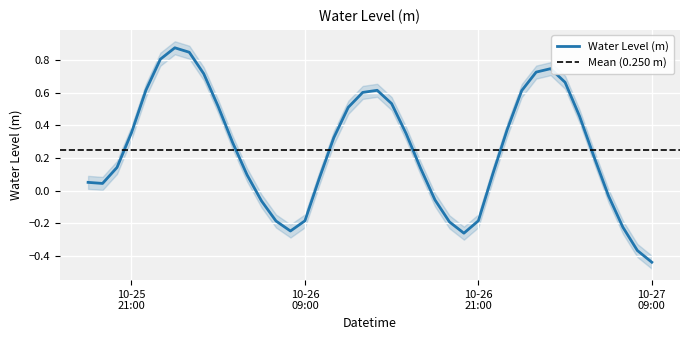

What is the approximate value at 2024-10-26 05:00:00?

0.1